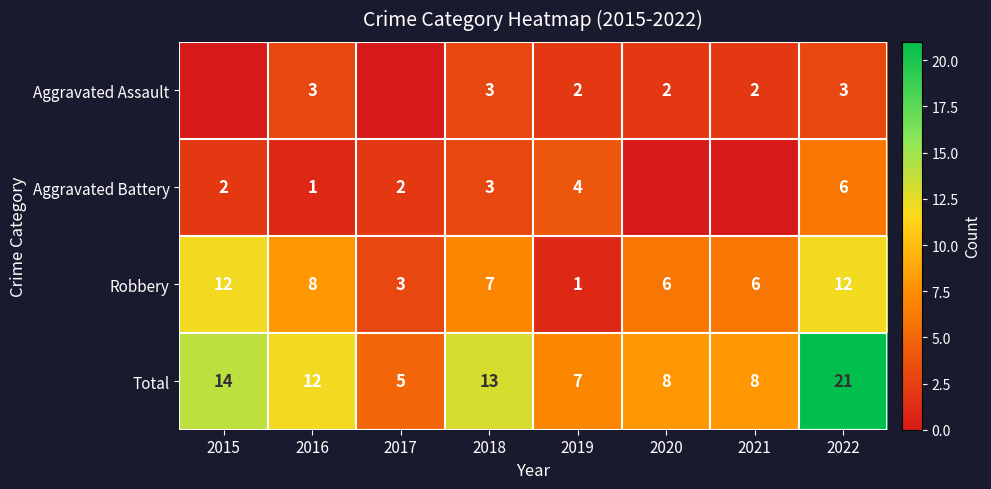

What is the average value of the Total series?

11